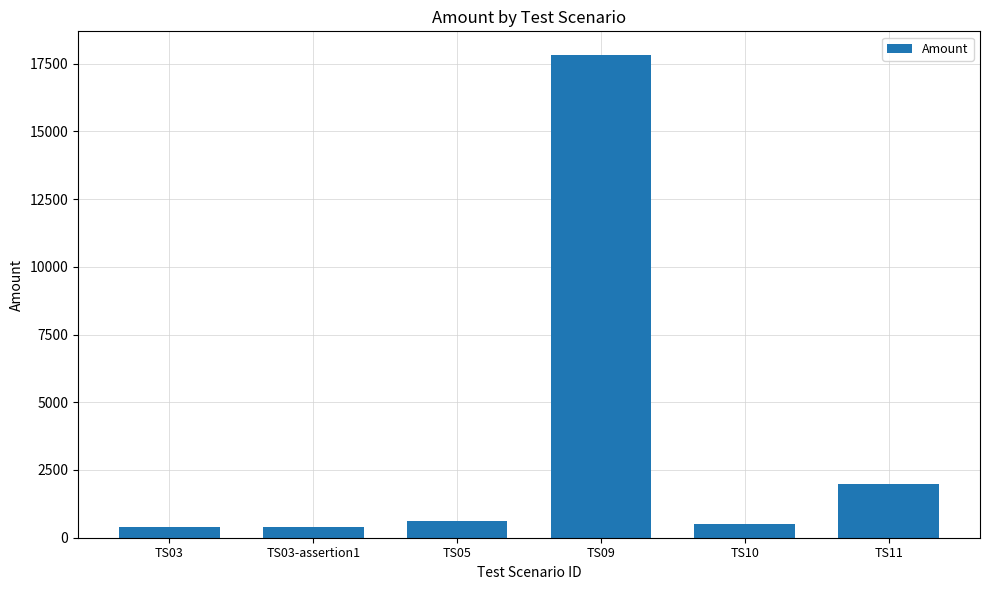

Count the number of data series in this chart.

1